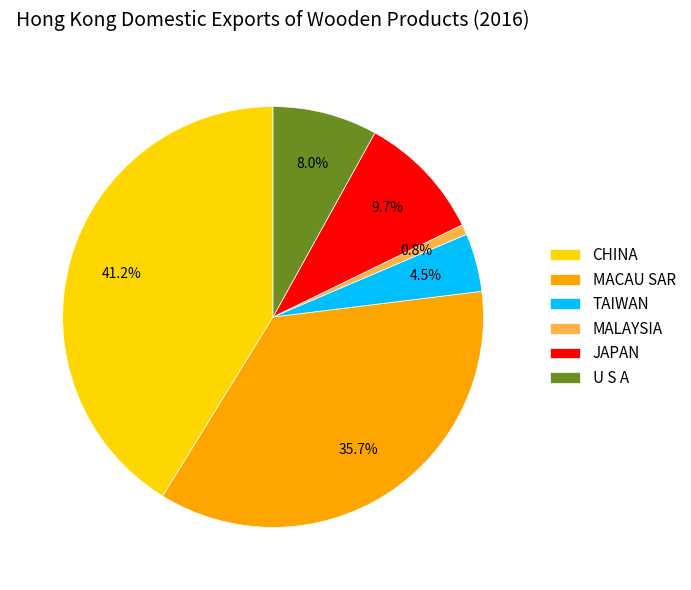

Is it true that MALAYSIA is 11% of the pie?

False